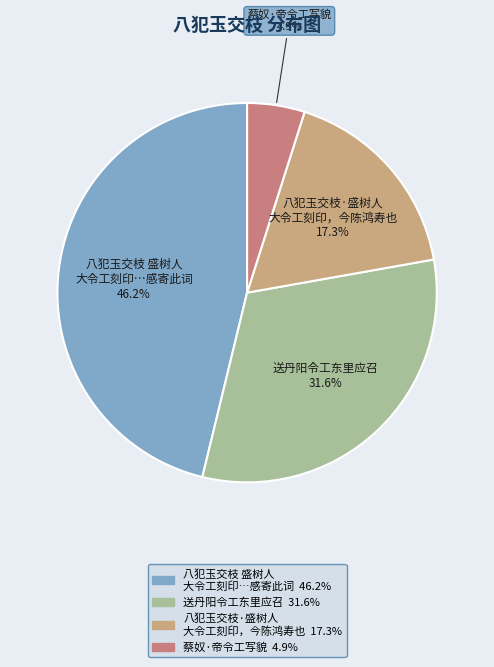

Does any single category account for the majority?

No